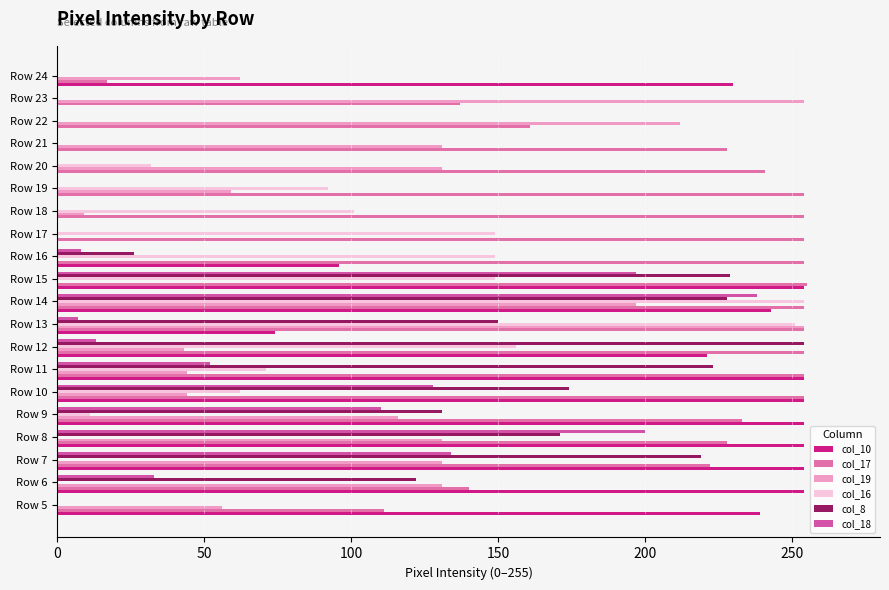

What position from the left is 13?

14